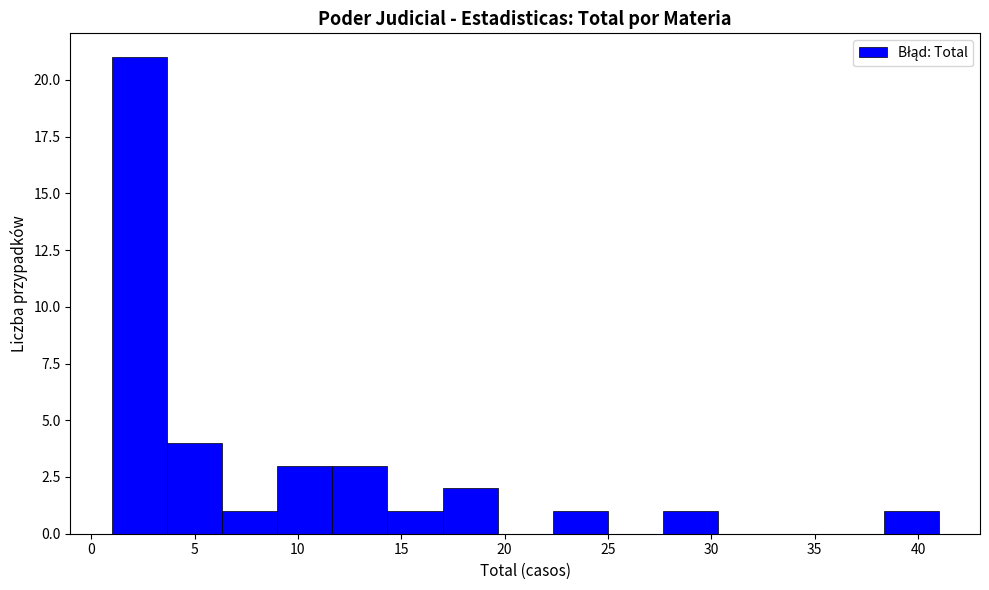

Over which range of the x-axis is the bar tallest?

1.0 to 3.5